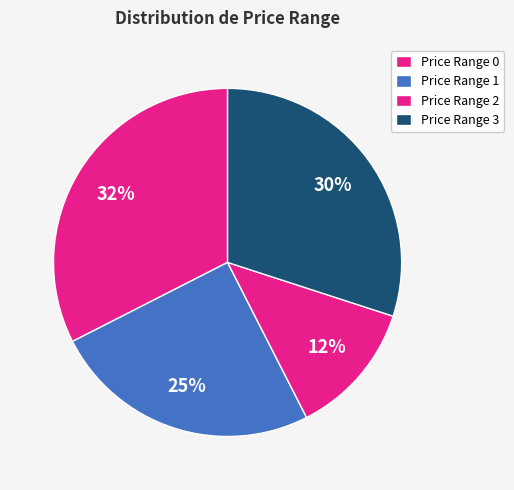

How many slices are in this pie chart?

4